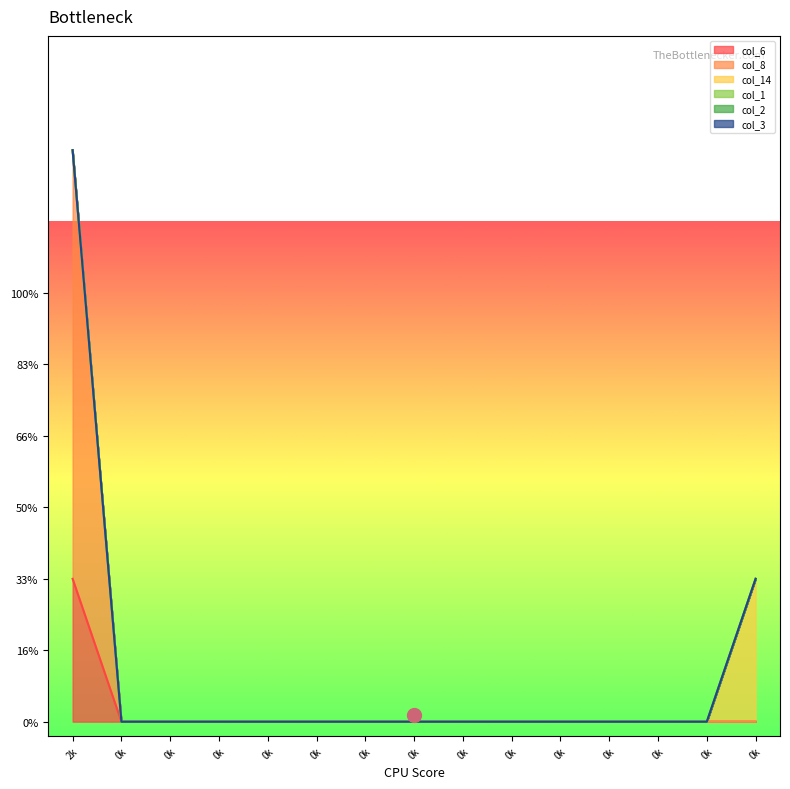

True or false: col_8 and col_6 cross at least once.

False